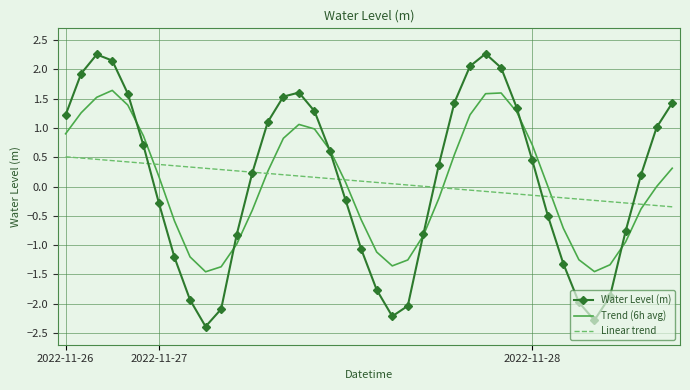

What are all the series names shown in the legend?

Water Level (m), Trend (6h avg), Linear trend